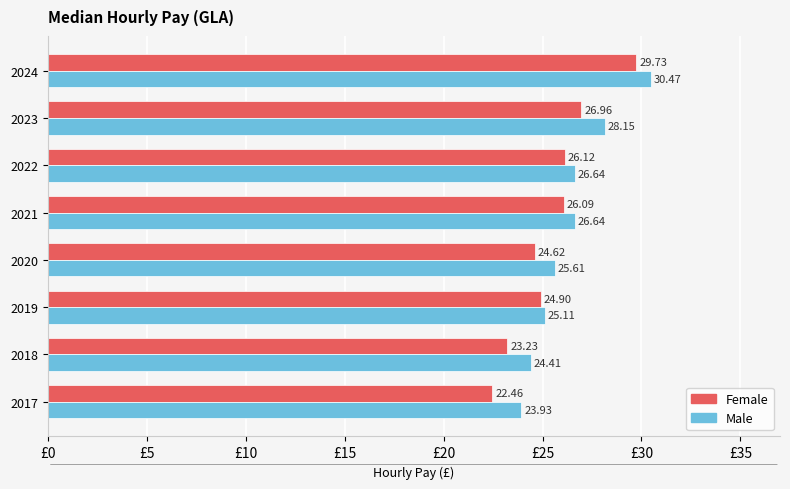

Which series has the widest spread of values?

Female